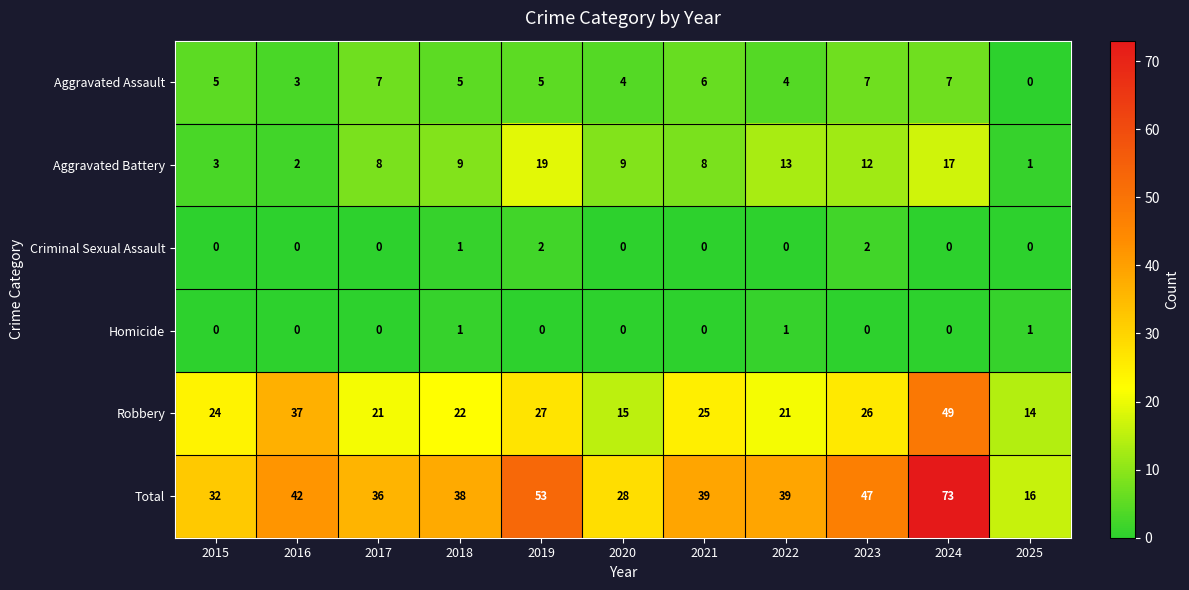

Which series has the largest total across all categories?

Total